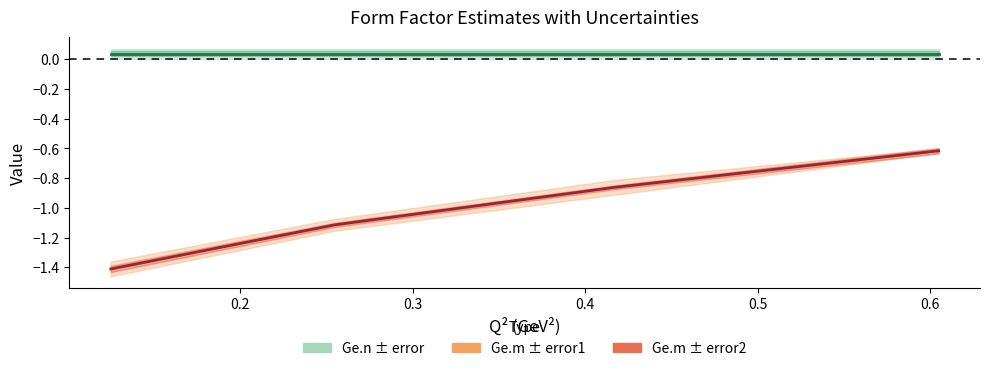

At how many categories does at least one series exceed -1?

4